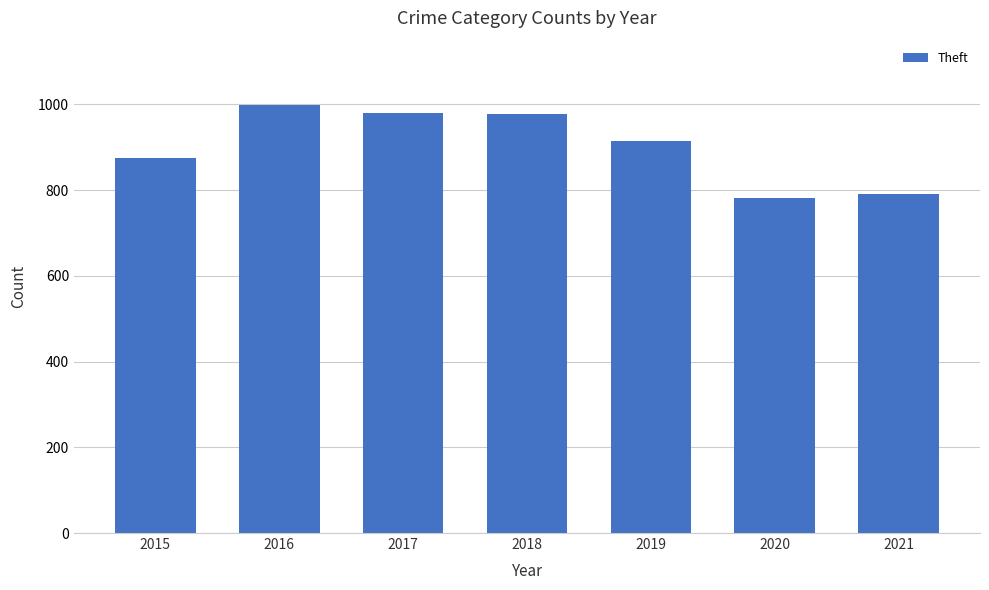

What is the change in value from 2018 to 2021?

-186